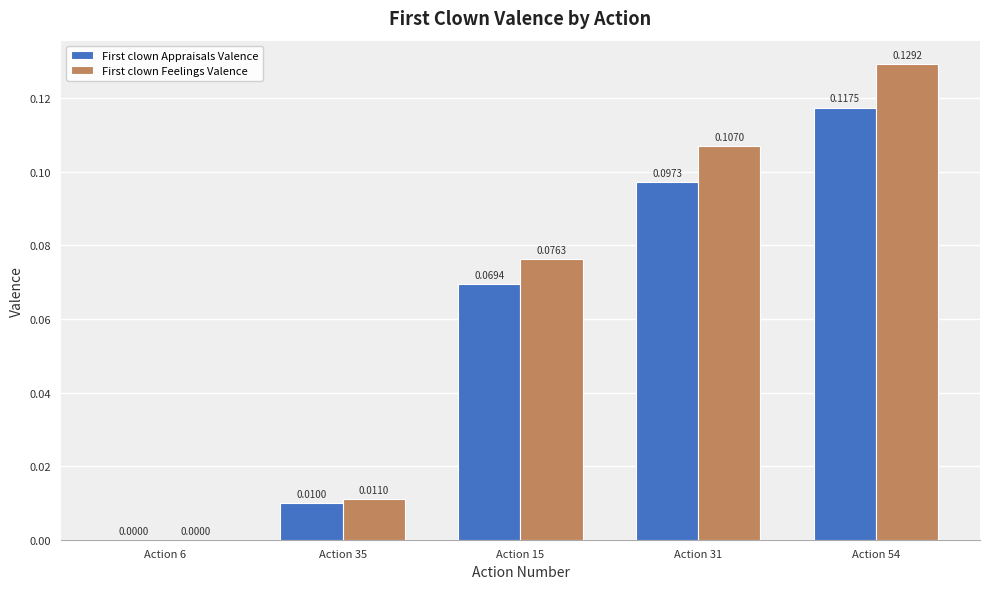

Between Action 6 and Action 54, which series saw the biggest shift?

First clown Feelings Valence